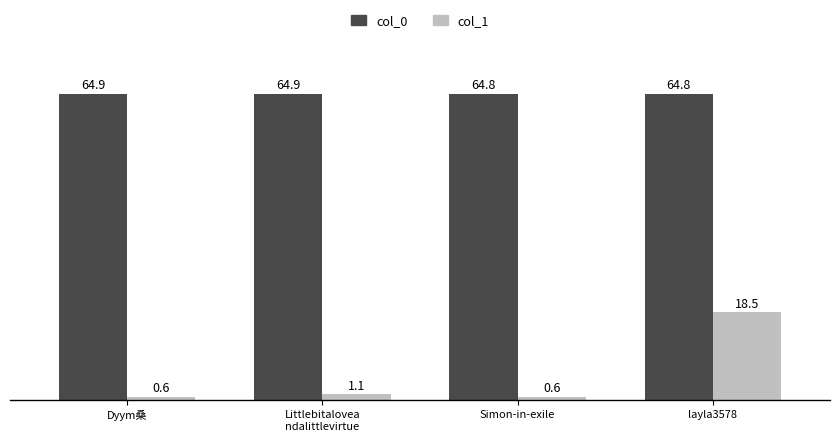

What are all the series names shown in the legend?

col_0, col_1